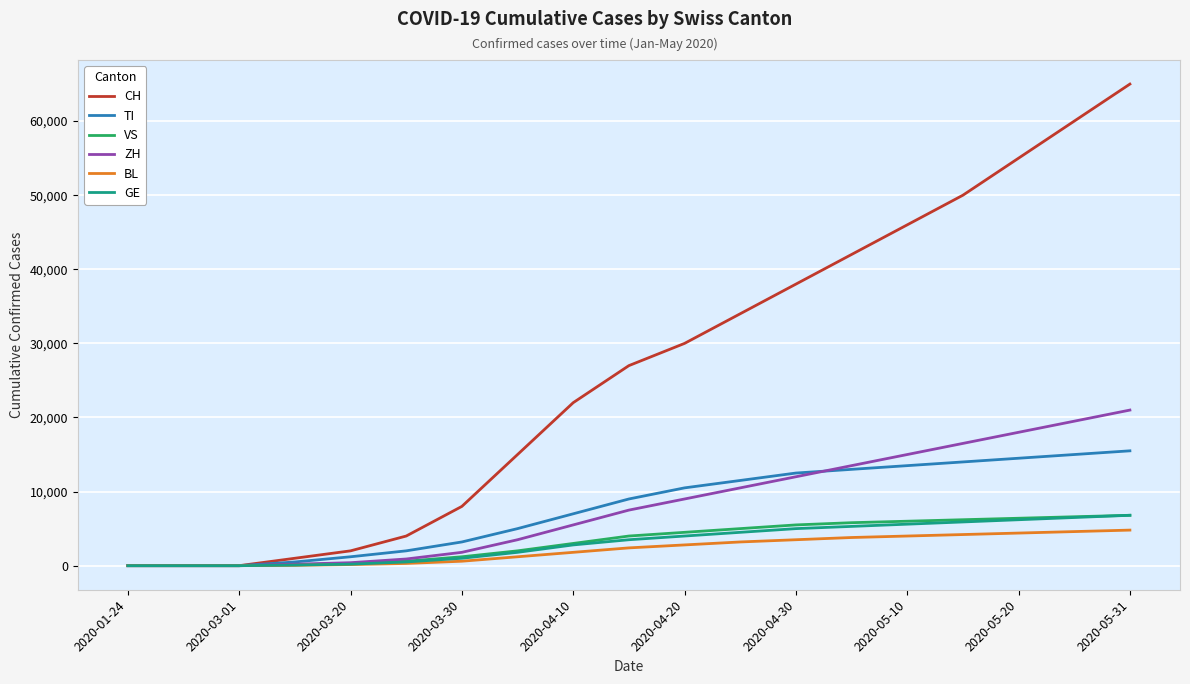

What is the highest value of the GE series?

6800